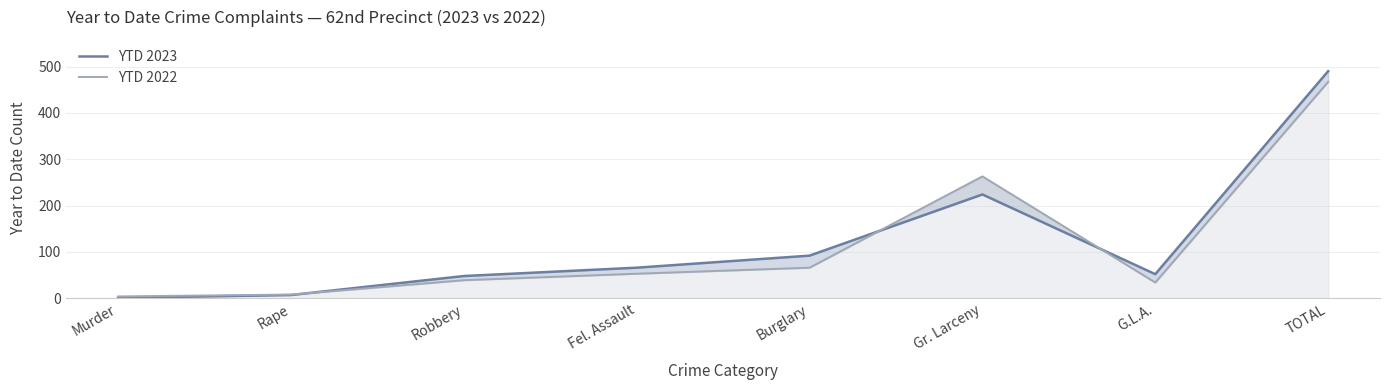

Which category has the highest value across all series?

TOTAL